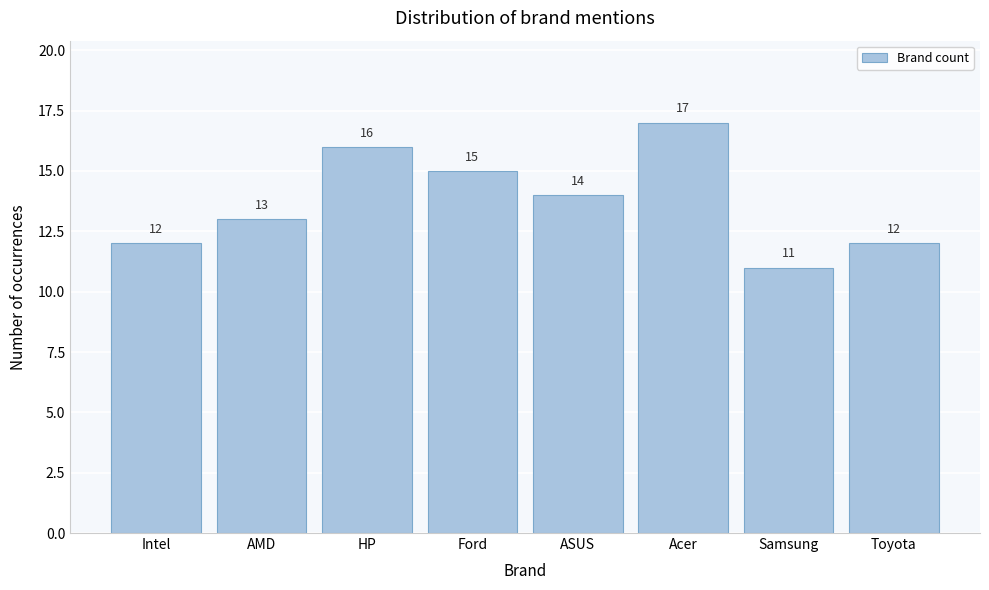

Reading left to right, list all the values displayed in this chart.

Intel=12	AMD=13	HP=16	Ford=15	ASUS=14	Acer=17	Samsung=11	Toyota=12